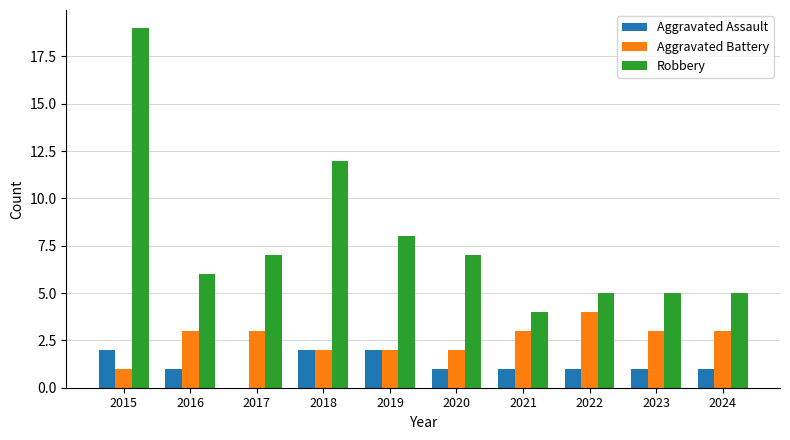

Which series changed the most between 2017 and 2021?

Robbery